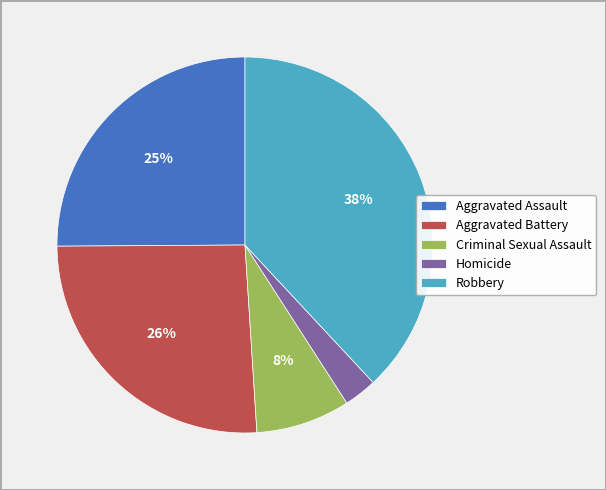

How many segments does this pie chart have?

5